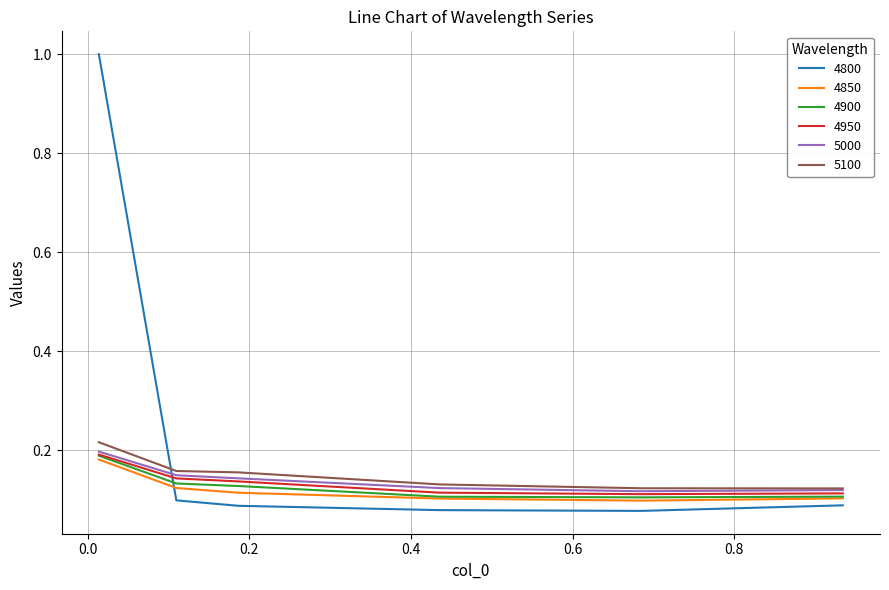

True or false: 4950 and 5100 intersect in this chart.

False